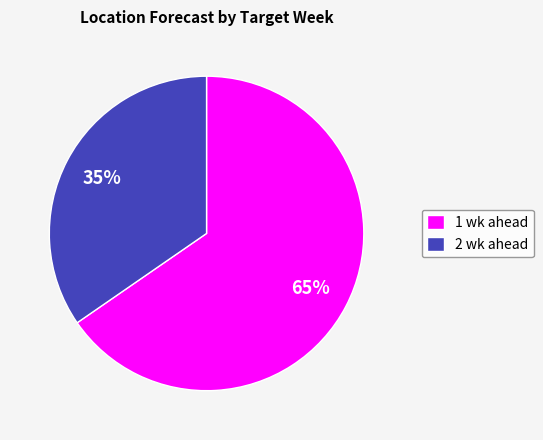

What percentage is the 1 wk ahead slice, to the nearest percent?

65%